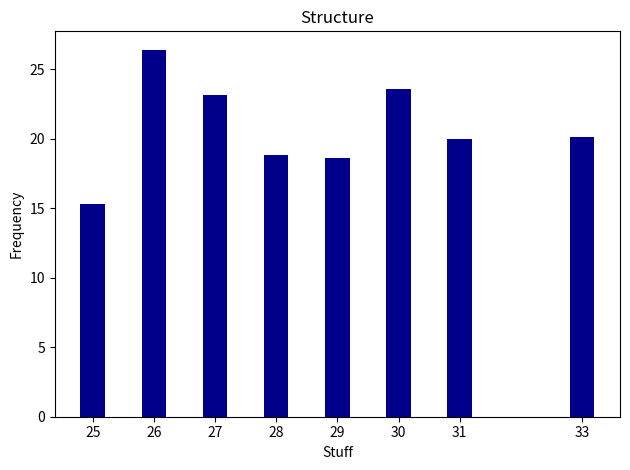

What is the sum of all values?

166.0